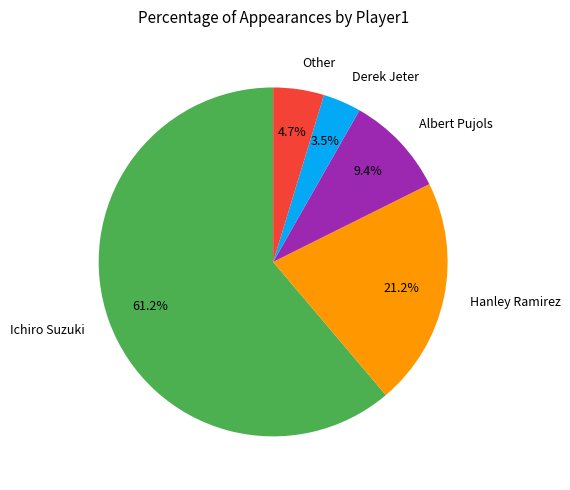

Count the number of slices in the pie.

5